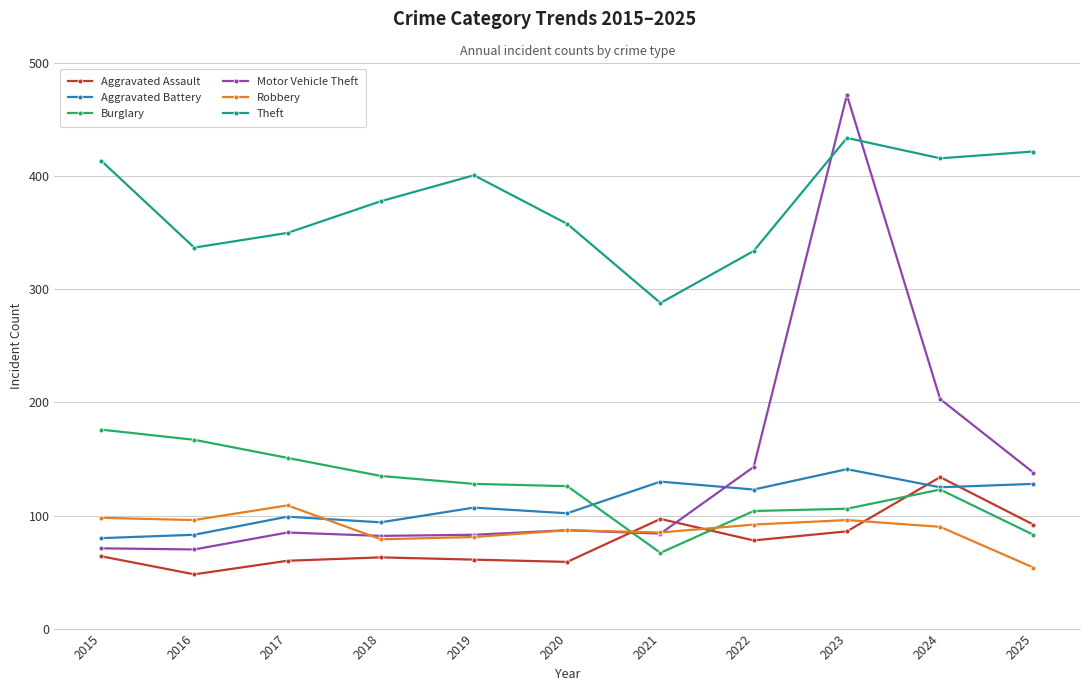

Where is the first local minimum for Aggravated Assault?

2016